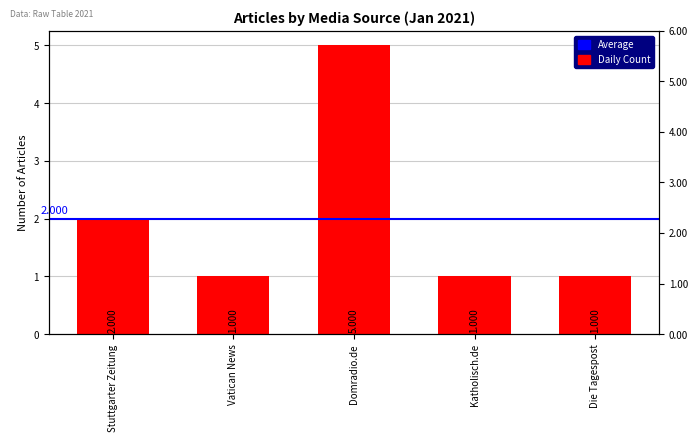

Rank the categories by value from highest to lowest.

Domradio.de, Stuttgarter Zeitung, Vatican News, Katholisch.de, Die Tagespost